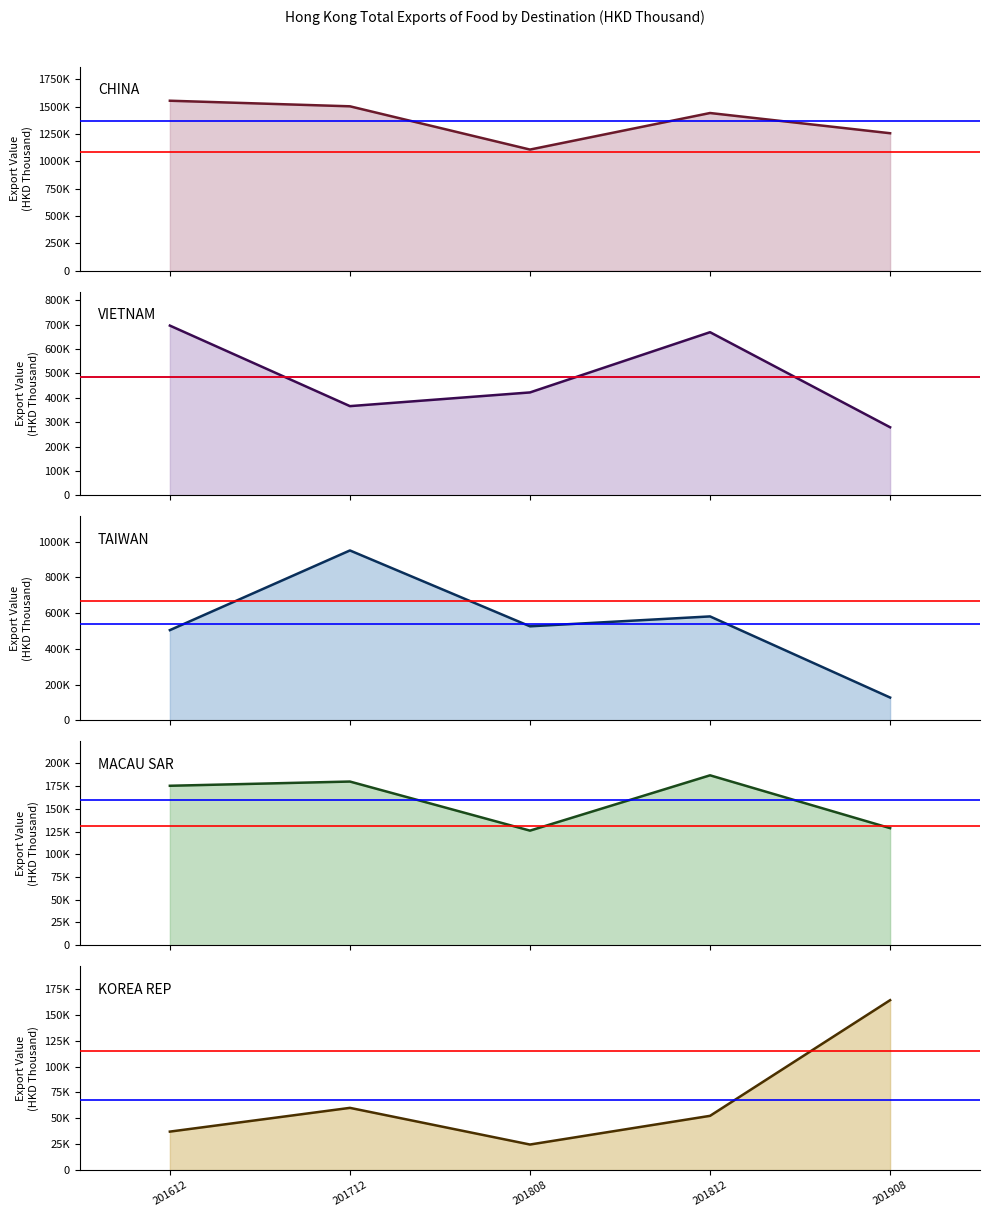

Reading left to right, list all the values displayed in this chart.

CHINA (central): 1554474.2	1503421.9	1107643.3	1442050.8	1257087.2
VIETNAM (central): 696180.1	366135.7	422257.0	669098.2	279515.9
TAIWAN (central): 504607.0	950251.4	525949.9	581283.4	127449.2
MACAU SAR (central): 175380.8	180028.4	126031.9	186889.1	128780.6
KOREA REP (central): 37133.7	60064.3	24651.6	52361.8	164069.4